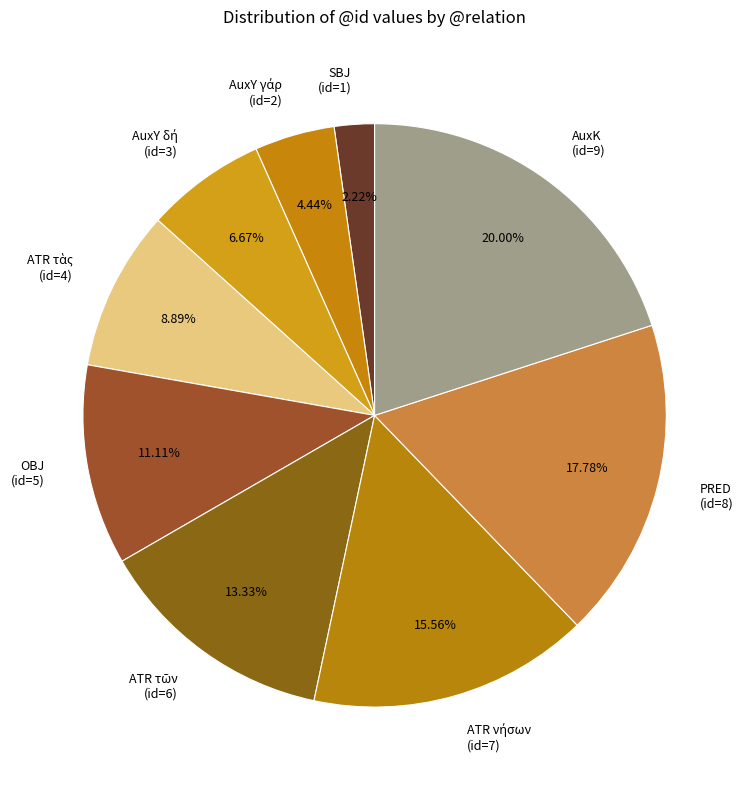

How many segments does this pie chart have?

9